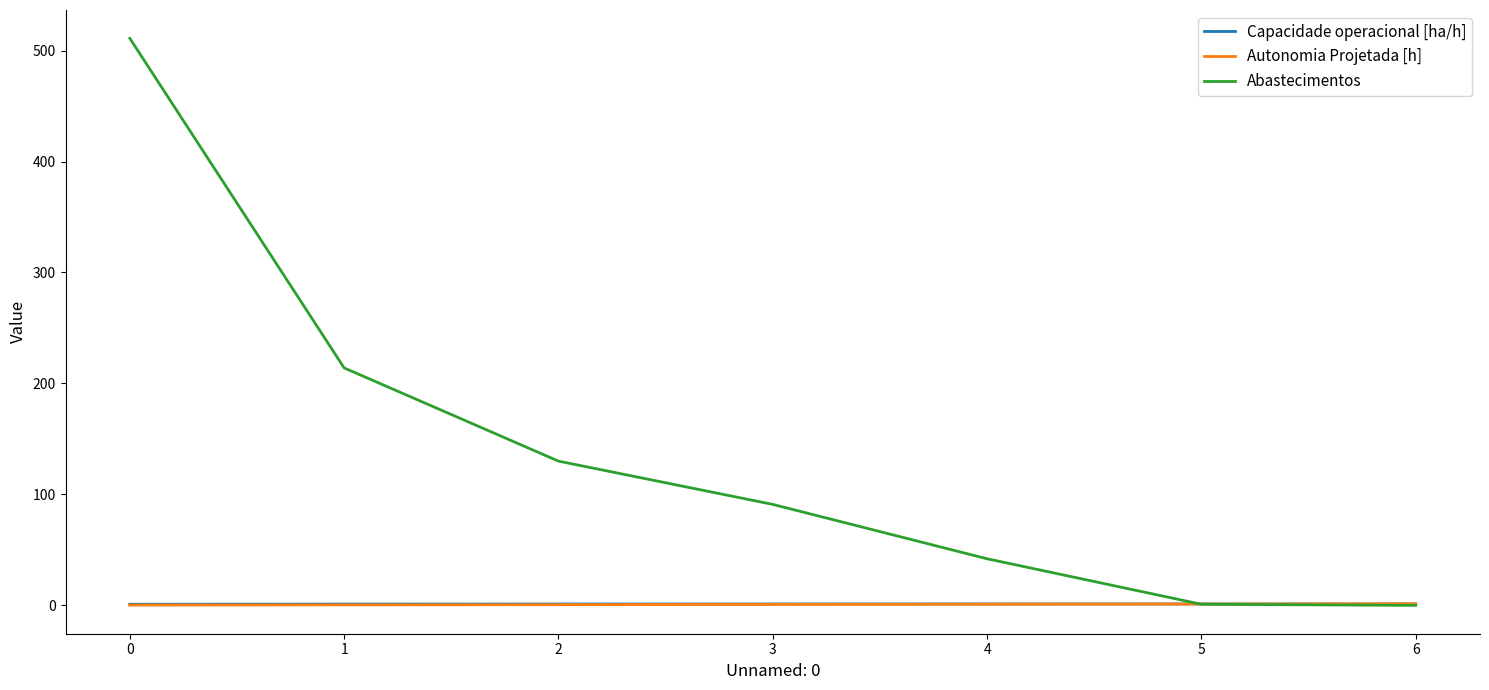

What is the difference between the maximum and second lowest values in the Autonomia Projetada [h] series?

1.0